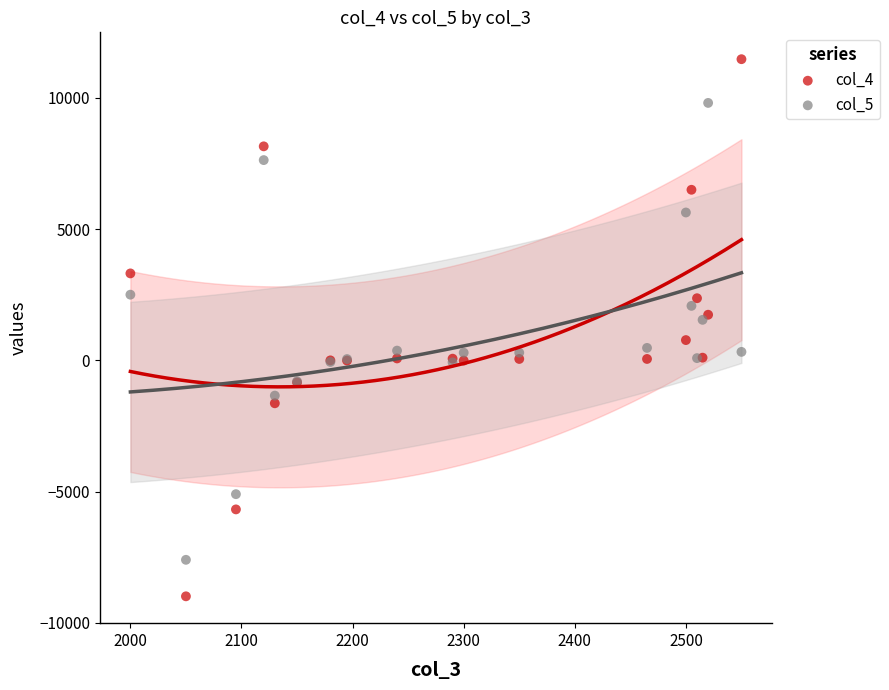

Which series has the widest spread of Y values?

col_4